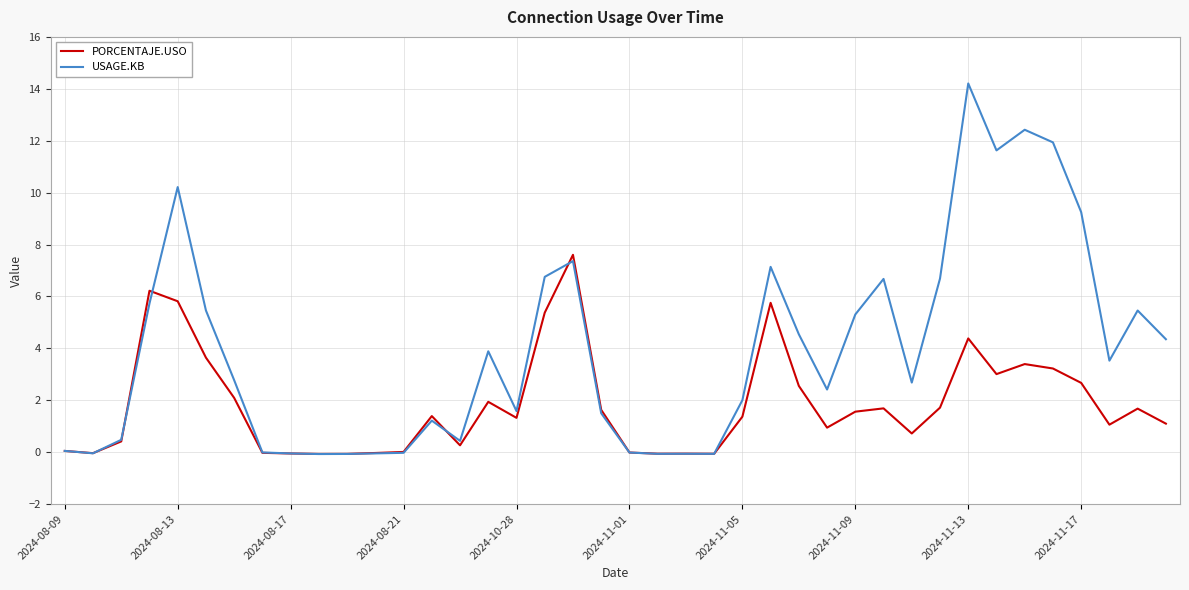

What is the maximum value shown in the chart?

14.2